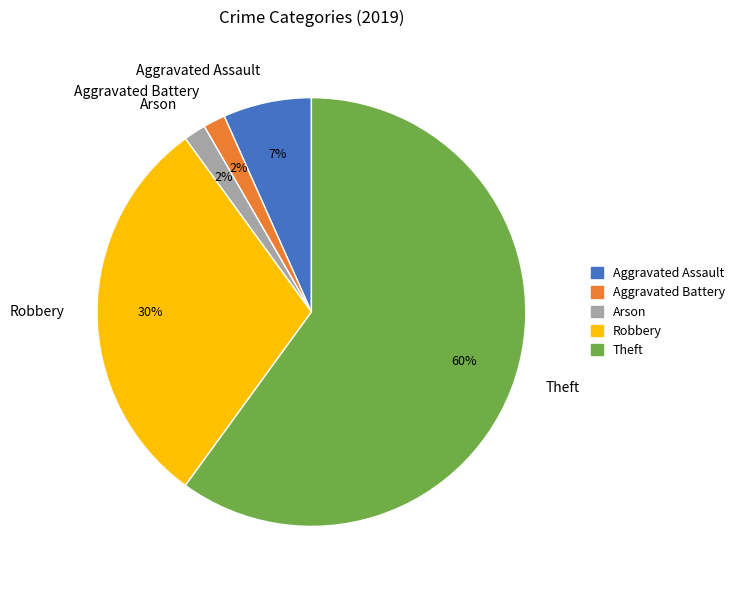

Combined, do Aggravated Battery and Arson account for over 50%?

No